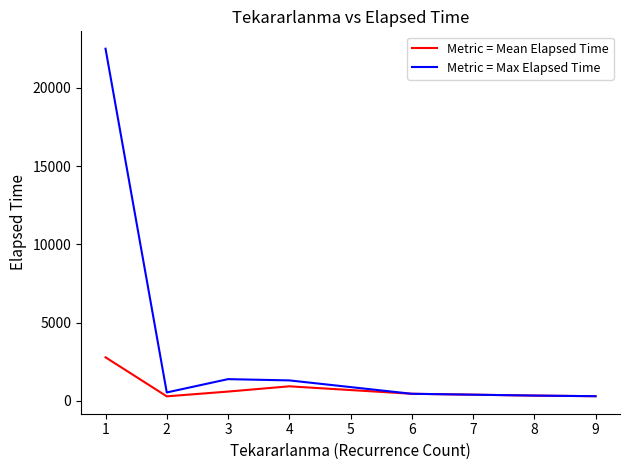

Where is the first local minimum for Metric = Mean Elapsed Time?

2